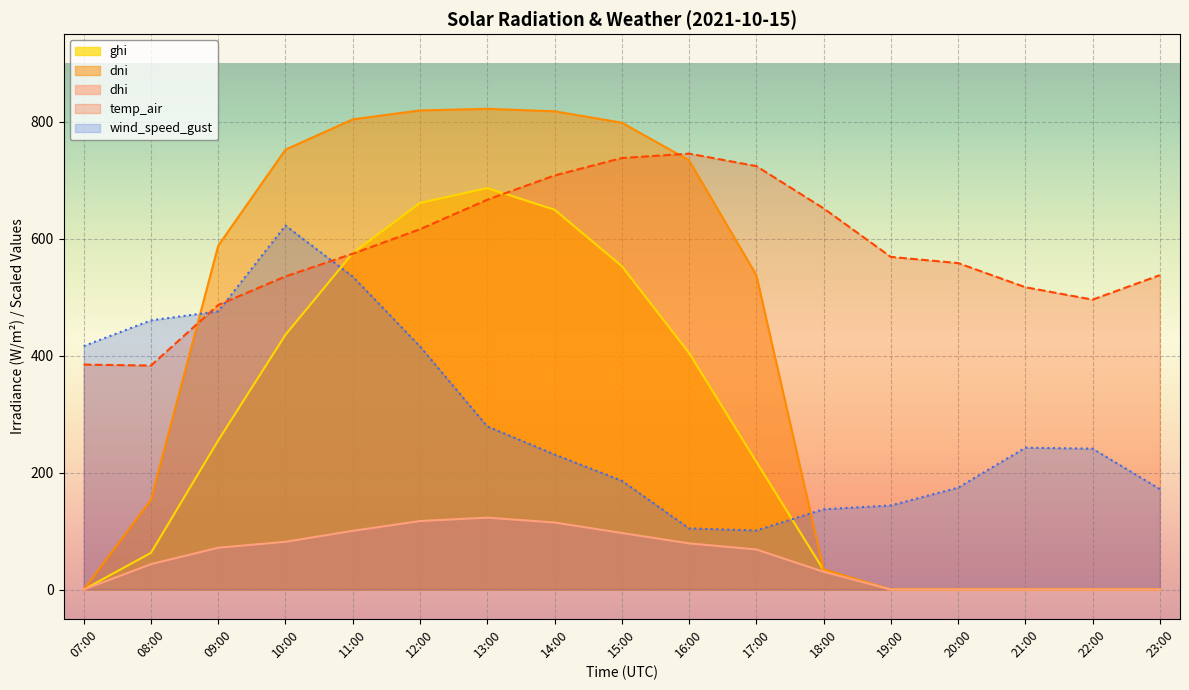

Between 10:00 and 13:00, which is larger?

13:00